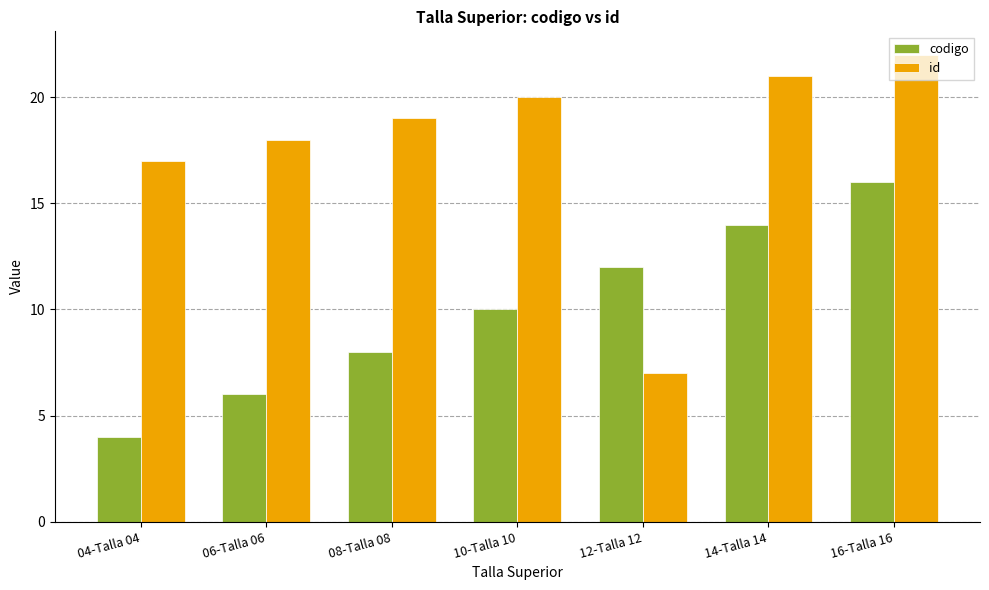

What is the value of the codigo bar at the 6th from the left?

14